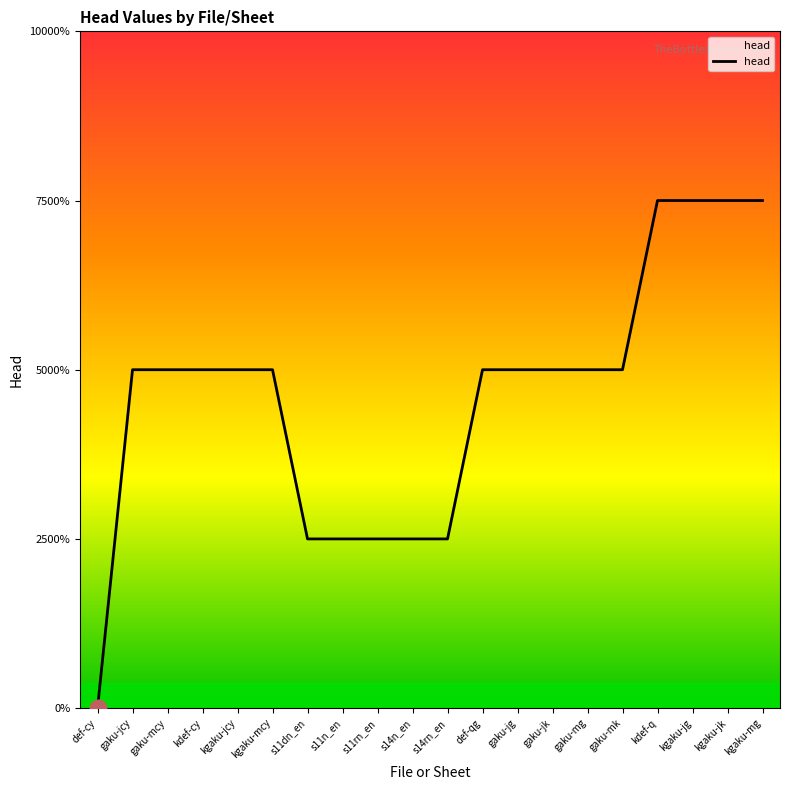

Is this an area chart (filled region under the line)?

Yes